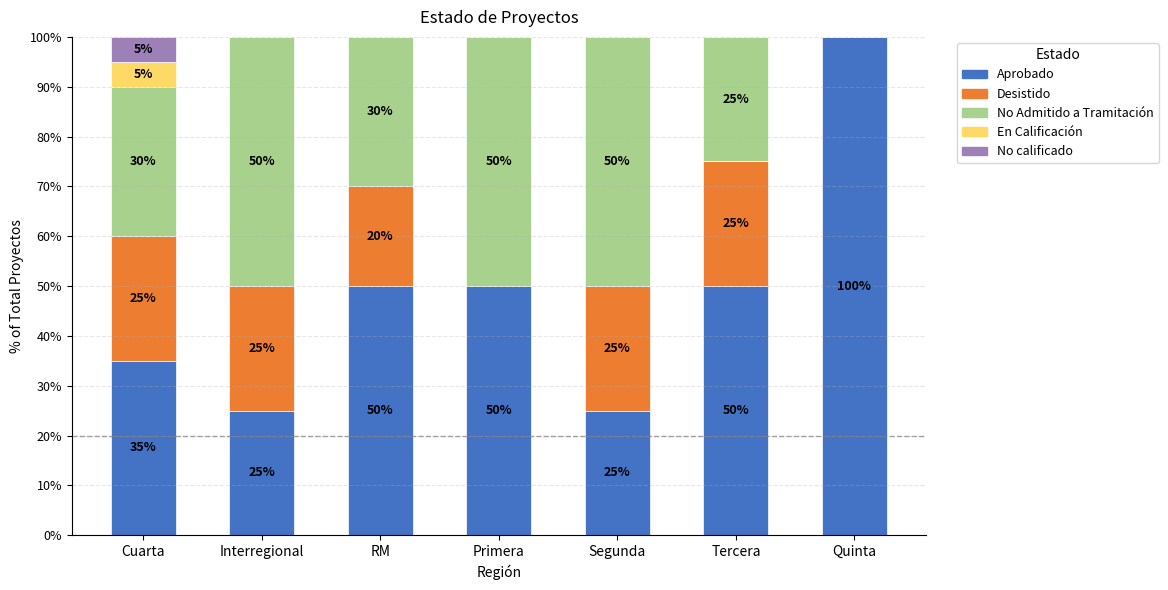

Does the chart contain stacked bars?

Yes